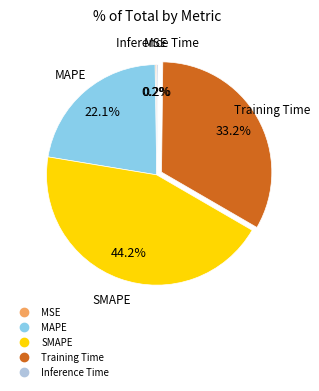

Is MAPE the majority of the pie?

No